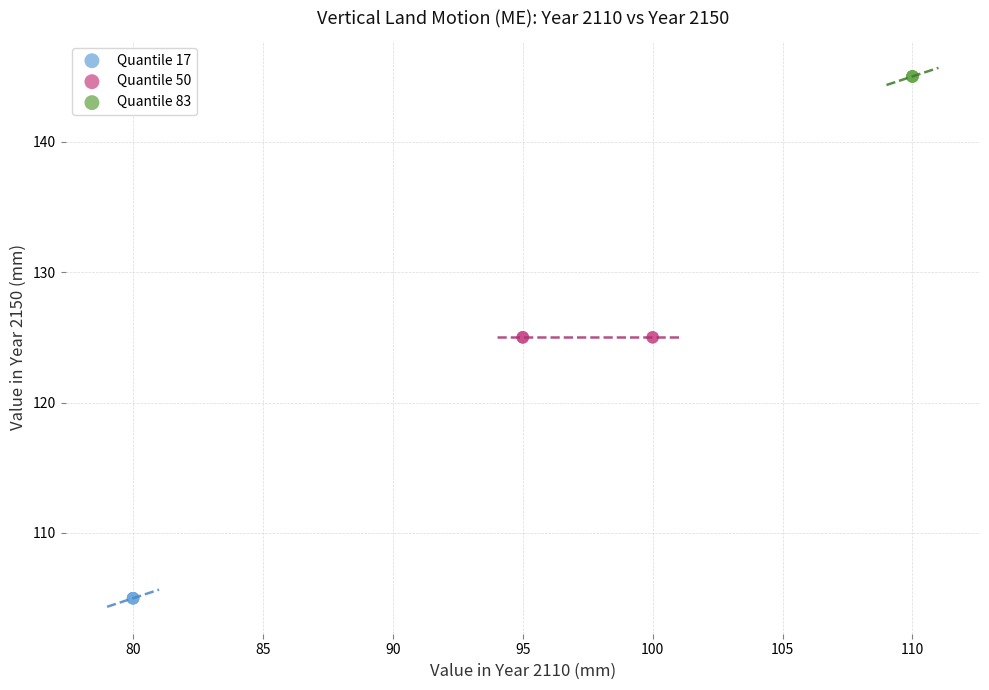

Which series contains the lowest Y value?

Quantile 17